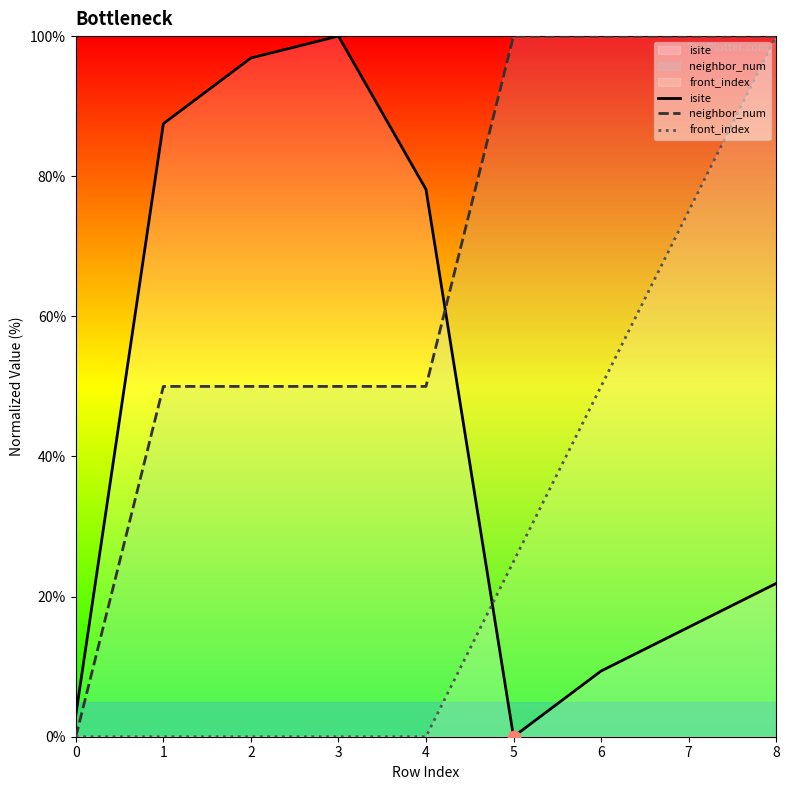

At which category is the sum across all series the highest?

8